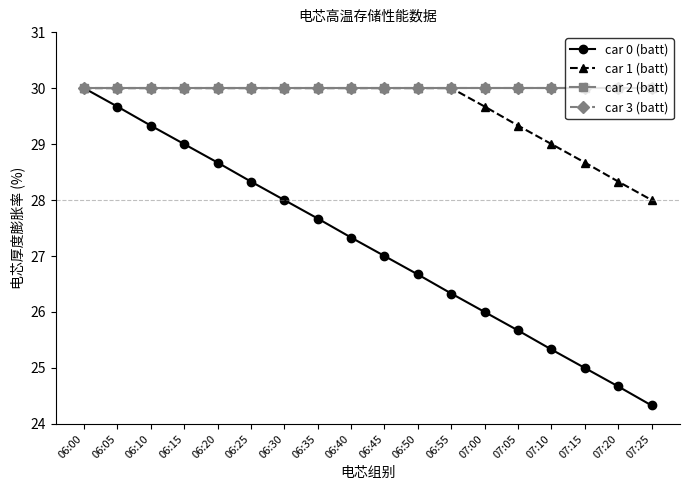

Which series has the largest total across all categories?

car 2 (batt)